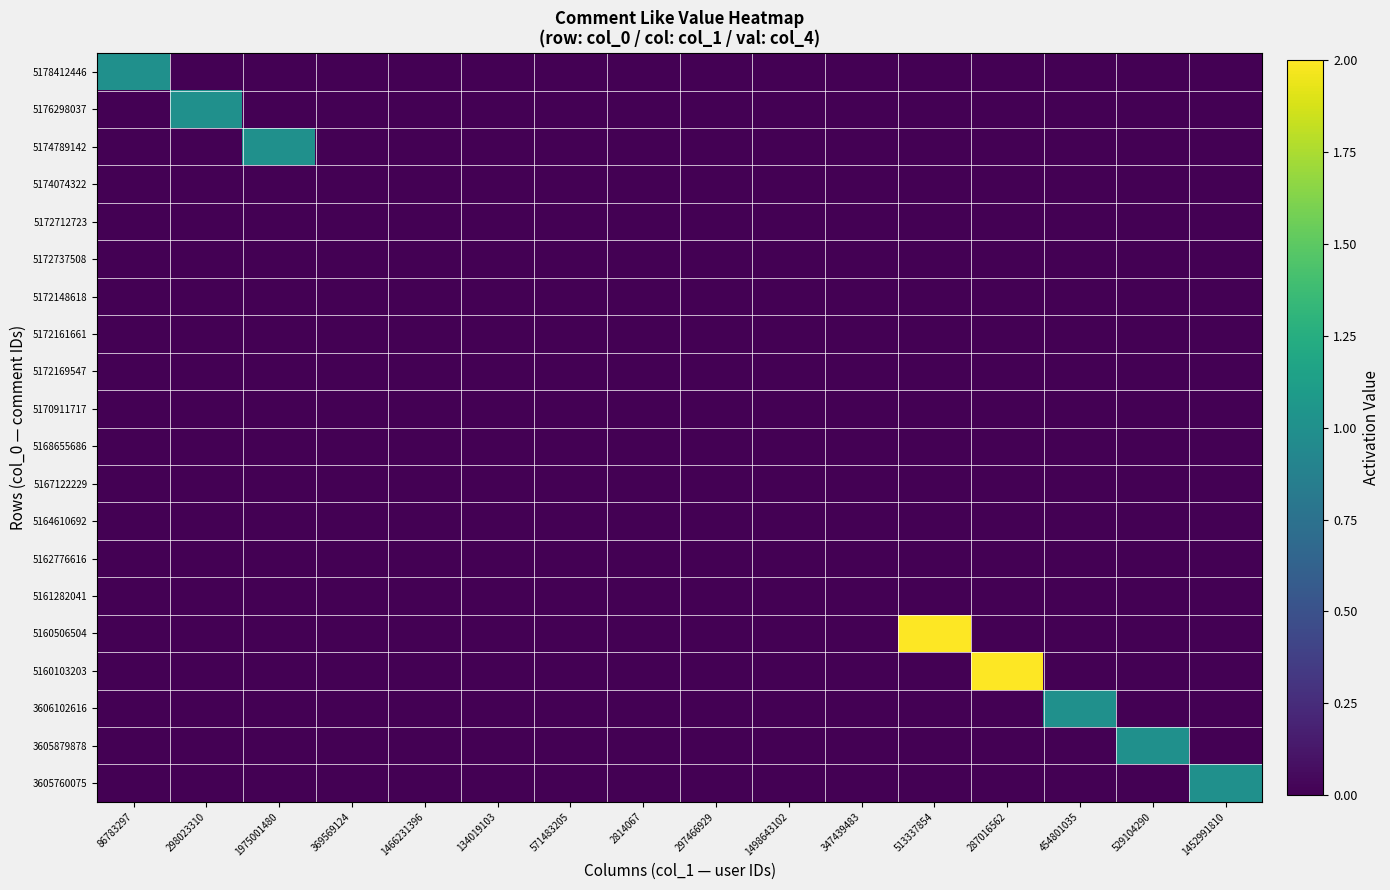

Which series has the largest total across all categories?

5160506504